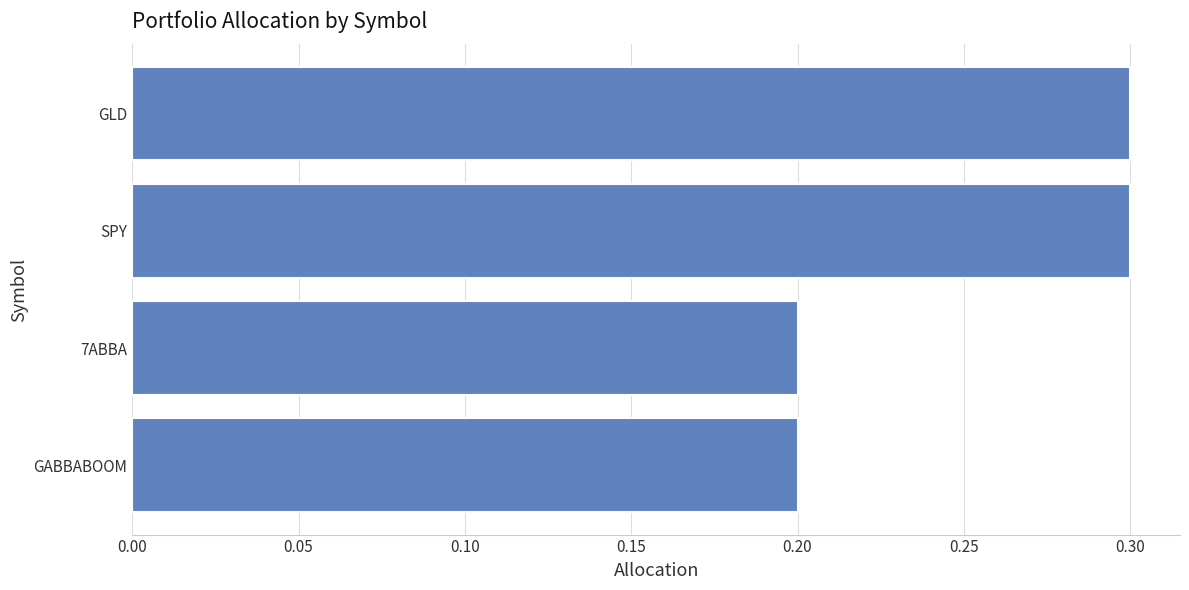

Between GABBABOOM and SPY, which is larger?

SPY